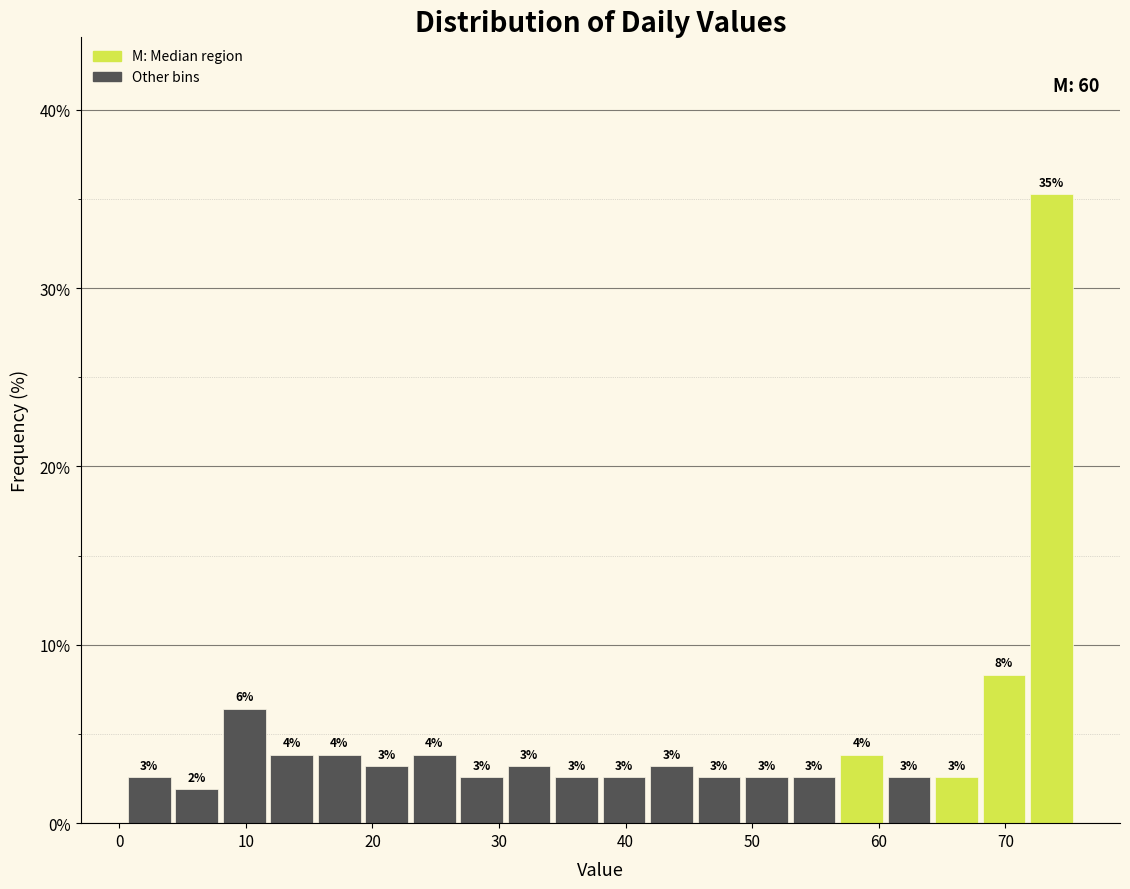

Read against the x-axis, roughly where is the centre of the tallest bar?

74